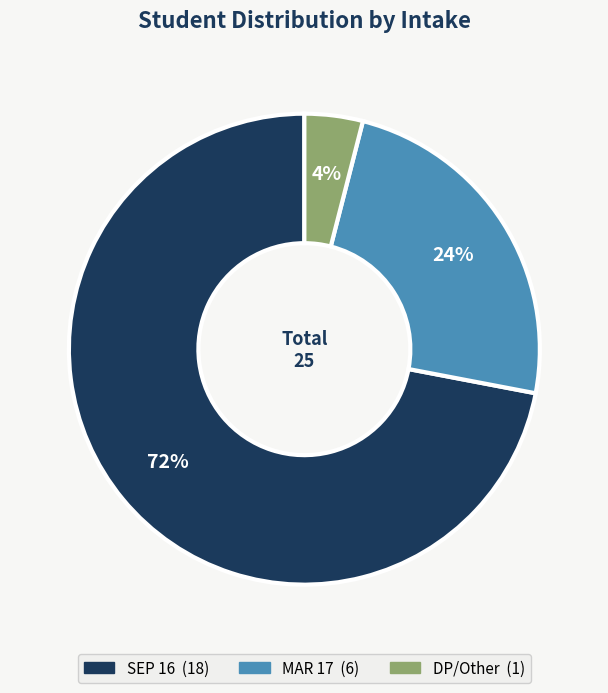

Which slice is the smallest?

DP/Other